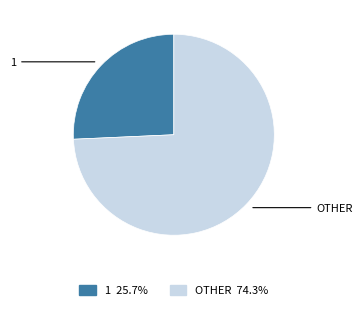

Is there a majority slice in this chart?

Yes